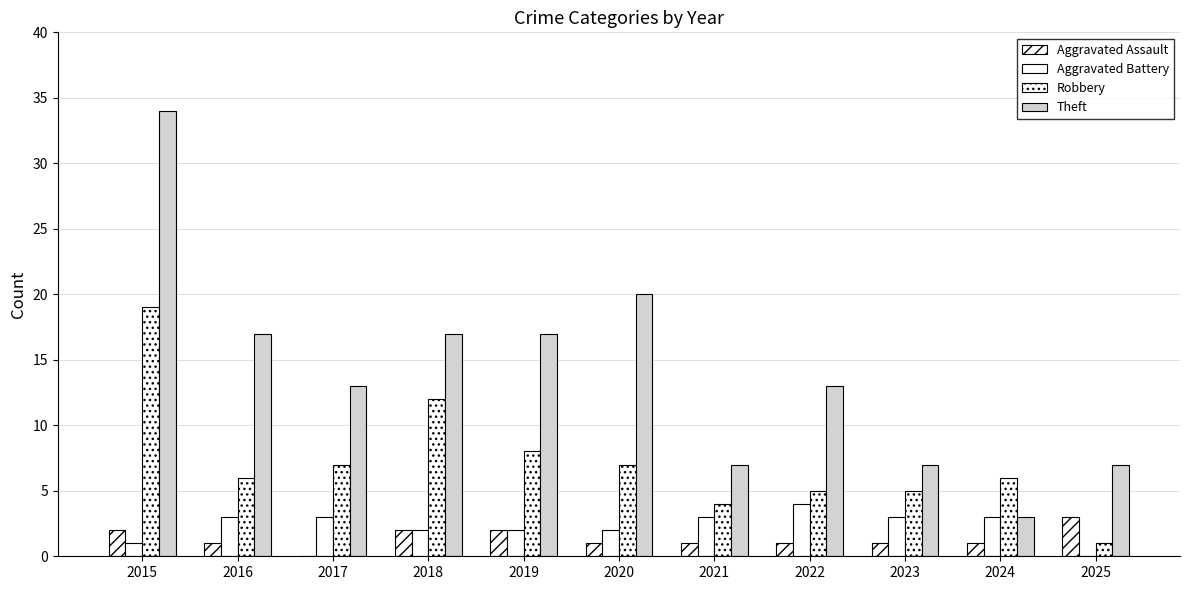

Reading left to right, extract all data points from this chart.

Aggravated Assault: 2015=2	2016=1	2017=0	2018=2	2019=2	2020=1	2021=1	2022=1	2023=1	2024=1	2025=3
Aggravated Battery: 2015=1	2016=3	2017=3	2018=2	2019=2	2020=2	2021=3	2022=4	2023=3	2024=3	2025=0
Robbery: 2015=19	2016=6	2017=7	2018=12	2019=8	2020=7	2021=4	2022=5	2023=5	2024=6	2025=1
Theft: 2015=34	2016=17	2017=13	2018=17	2019=17	2020=20	2021=7	2022=13	2023=7	2024=3	2025=7